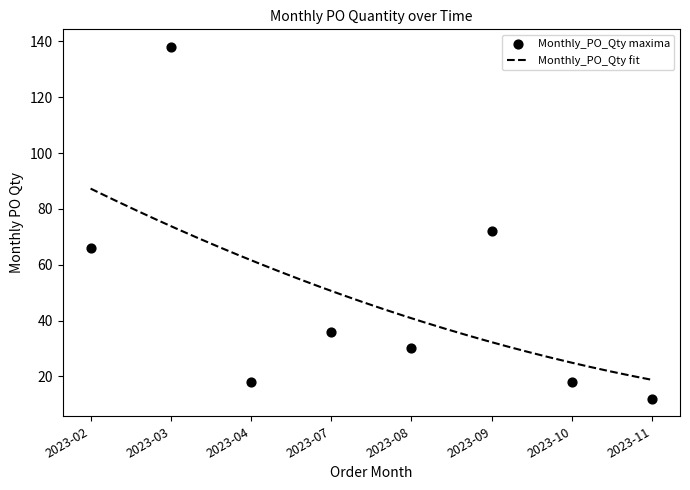

Which has a higher value, 2023-02 or 2023-07?

2023-02